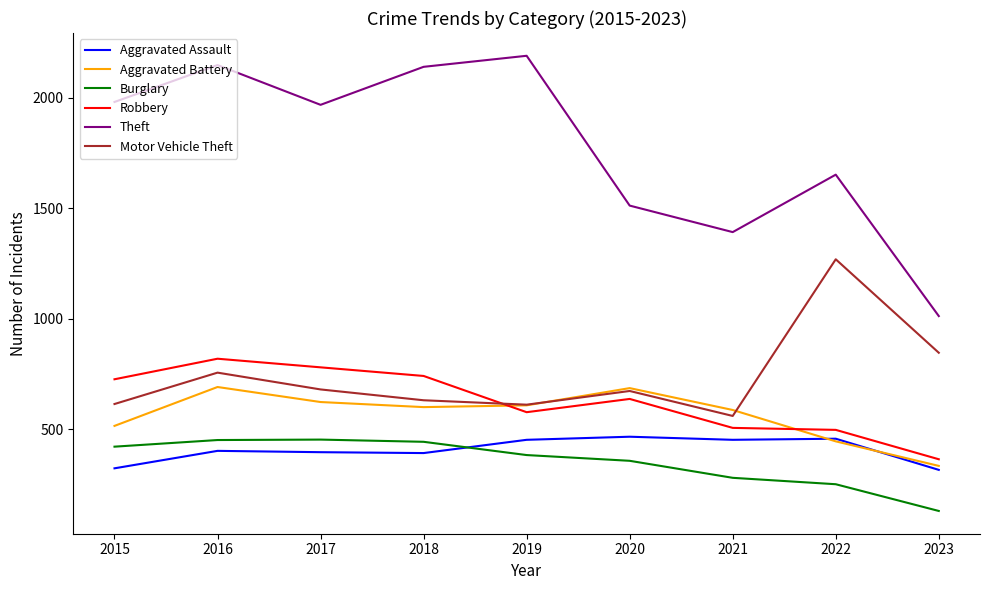

What is the total value across all series at 2016?

5267